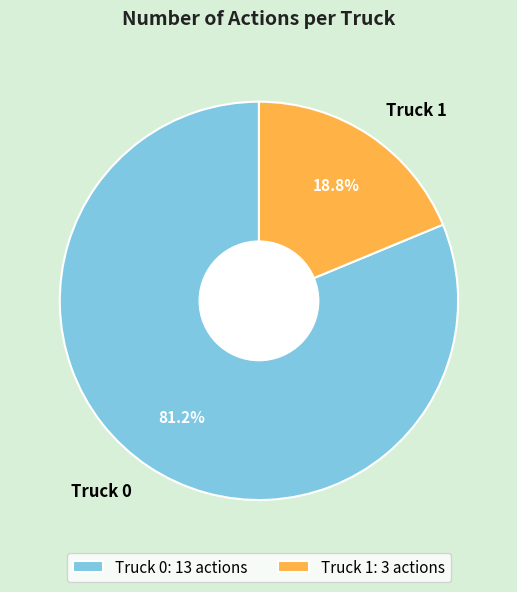

True or false: Truck 0 accounts for 68% of the total.

False